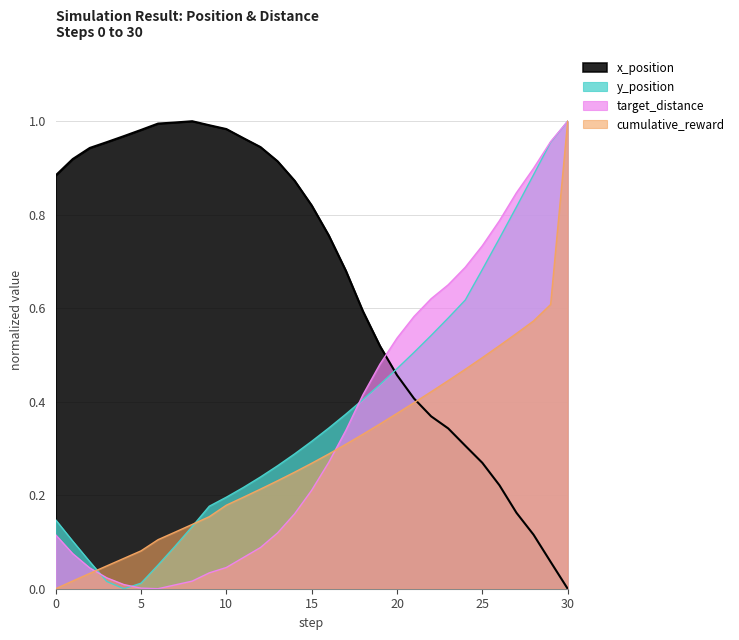

After their last crossing, which series has the higher values: y_position or cumulative_reward?

y_position